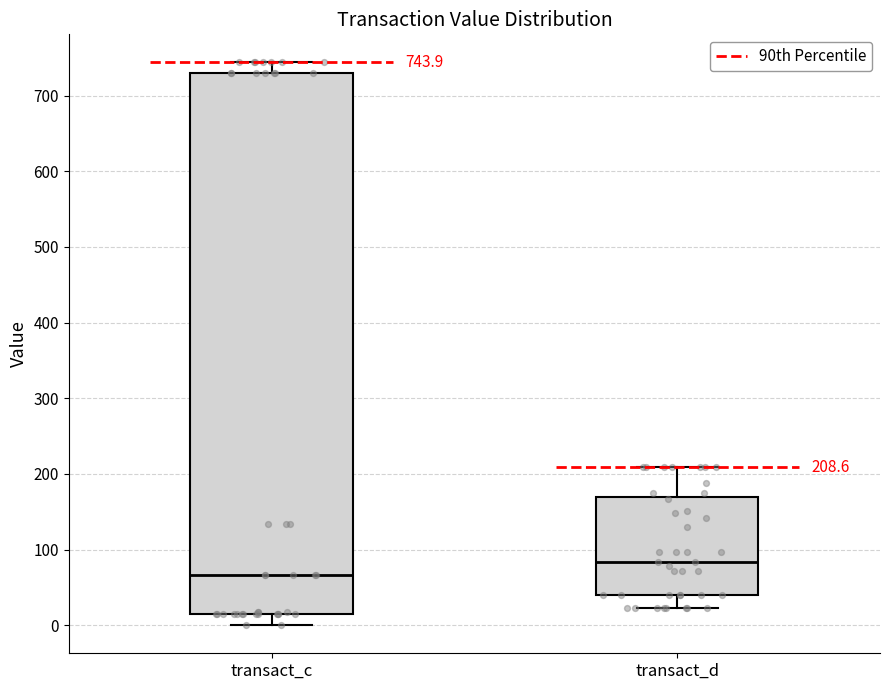

Comparing the boxes themselves (not the whiskers), which one is the tallest?

transact_c